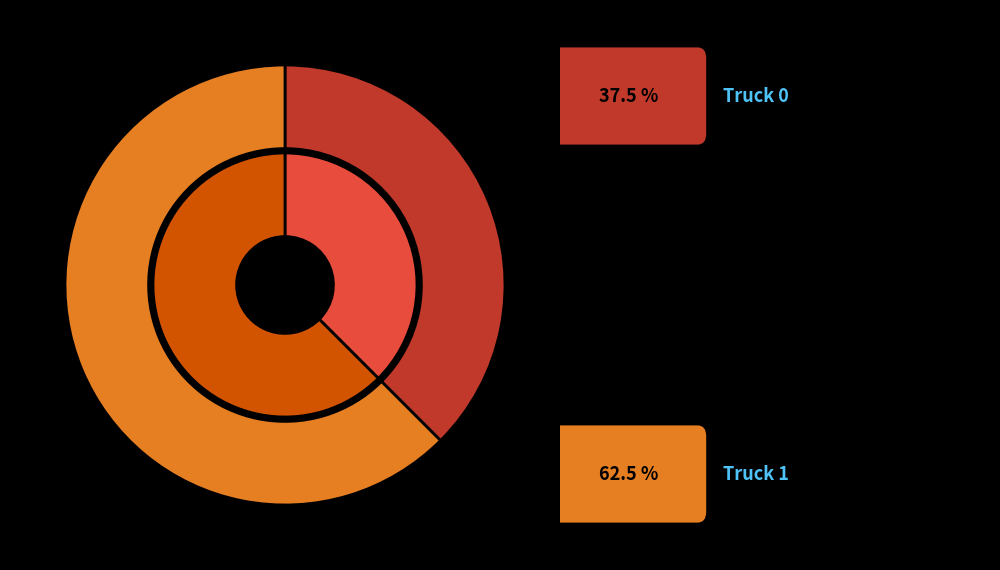

To the nearest percent, what is the average slice percentage?

50%